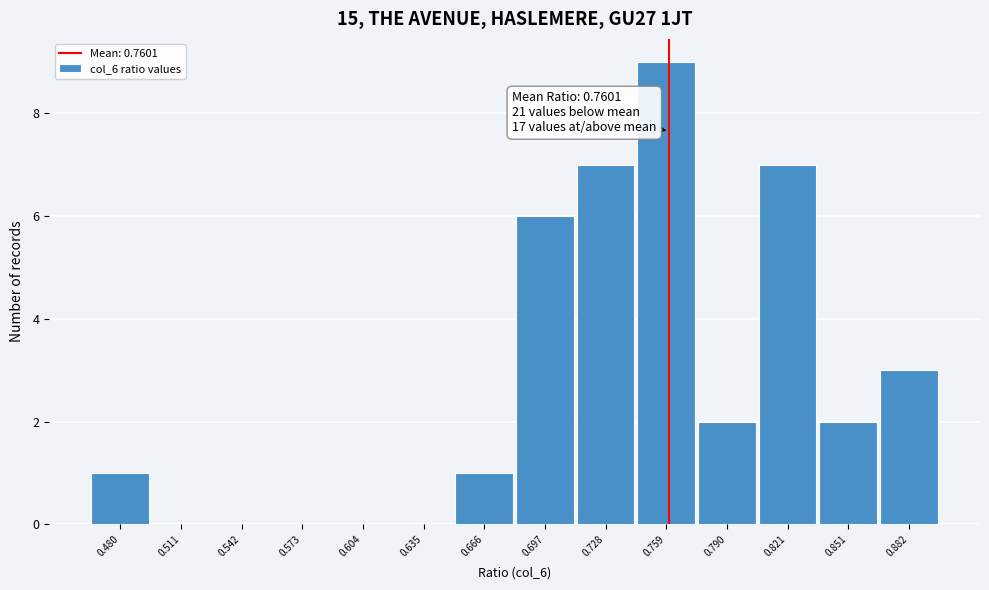

Which range on the x-axis has the tallest bar?

0.745 to 0.775